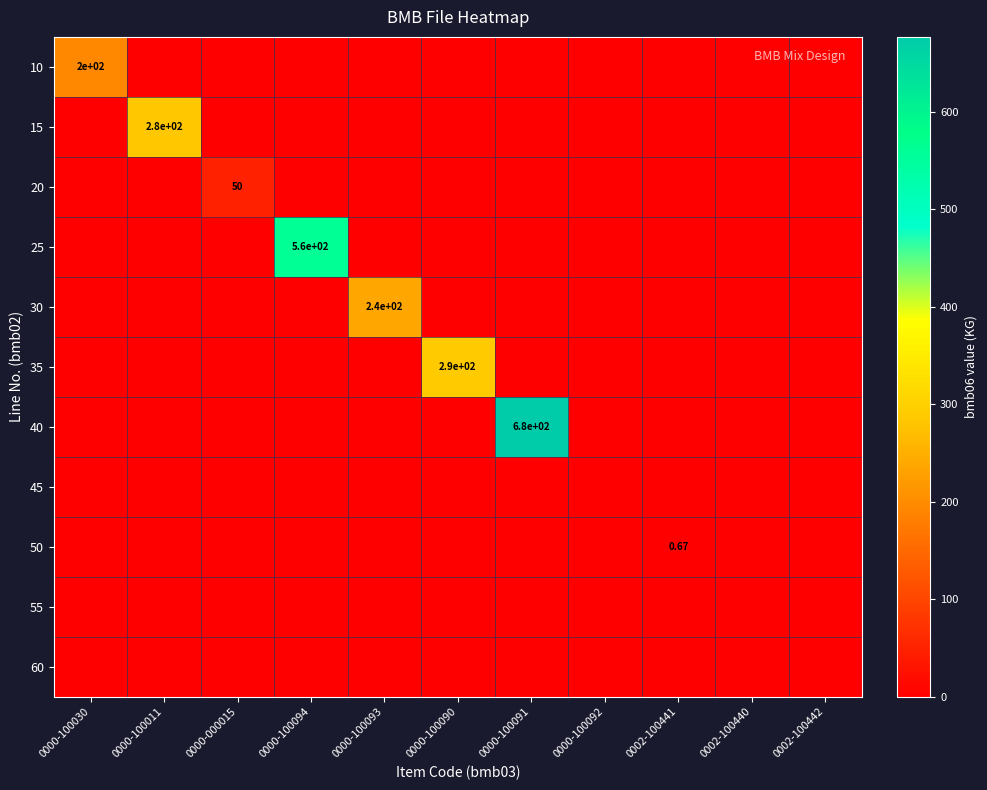

Count the number of categories in the chart.

11